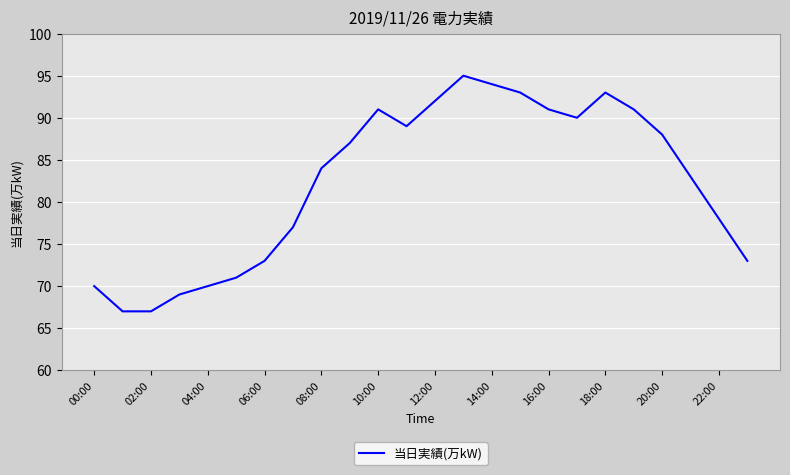

Reading left to right, list all the values displayed in this chart.

70	67	67	69	70	71	73	77	84	87	91	89	92	95	94	93	91	90	93	91	88	83	78	73